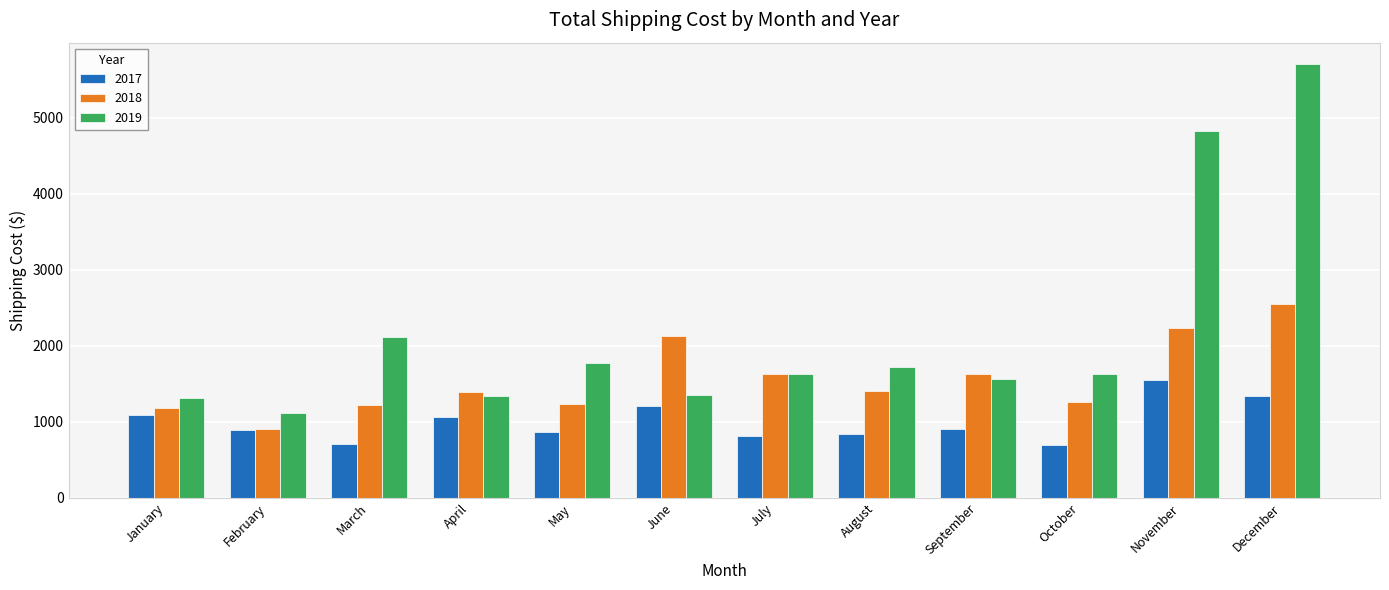

At November, list the series in order from smallest to largest.

2017, 2018, 2019